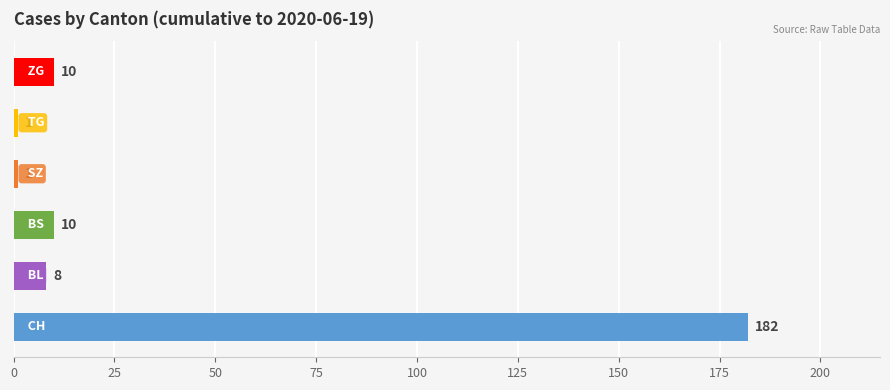

How many series are shown in this chart?

6